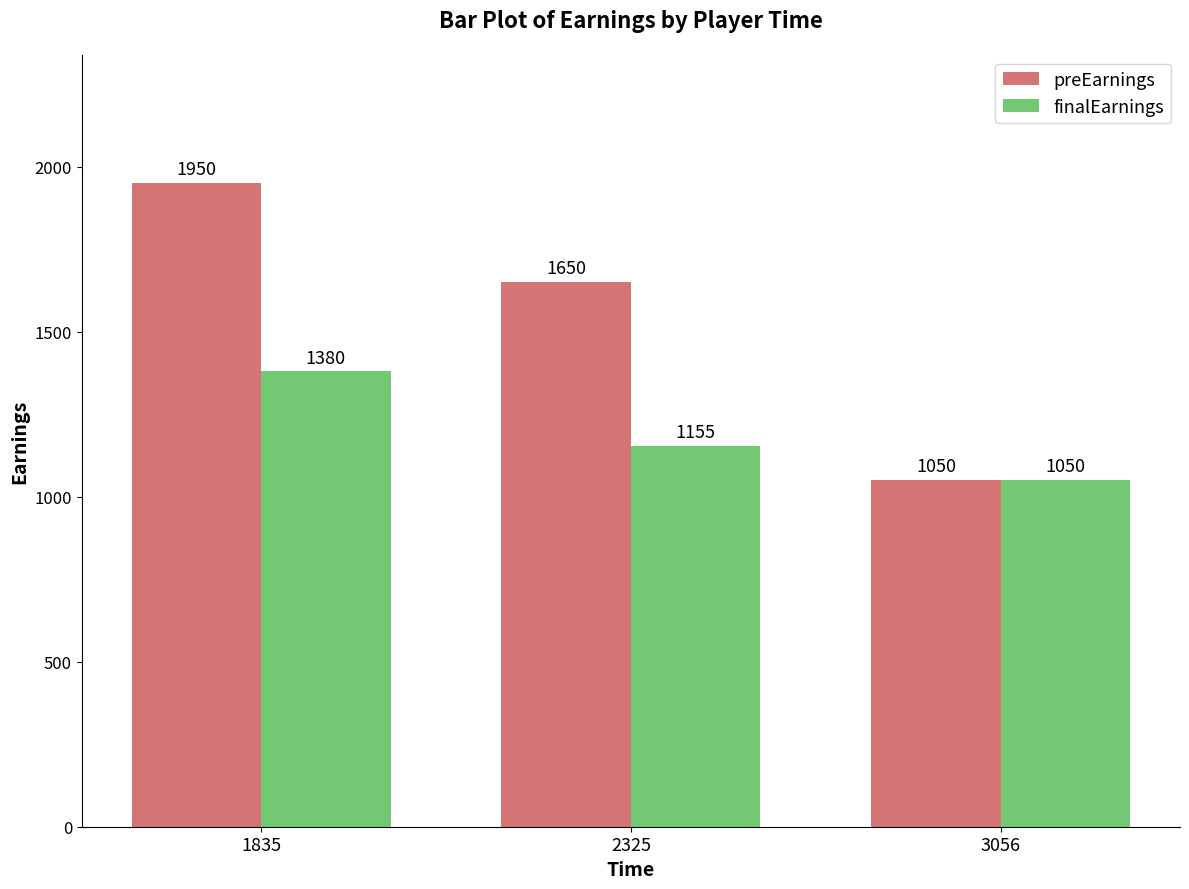

What is the spread (max minus min) of values at 2325?

495